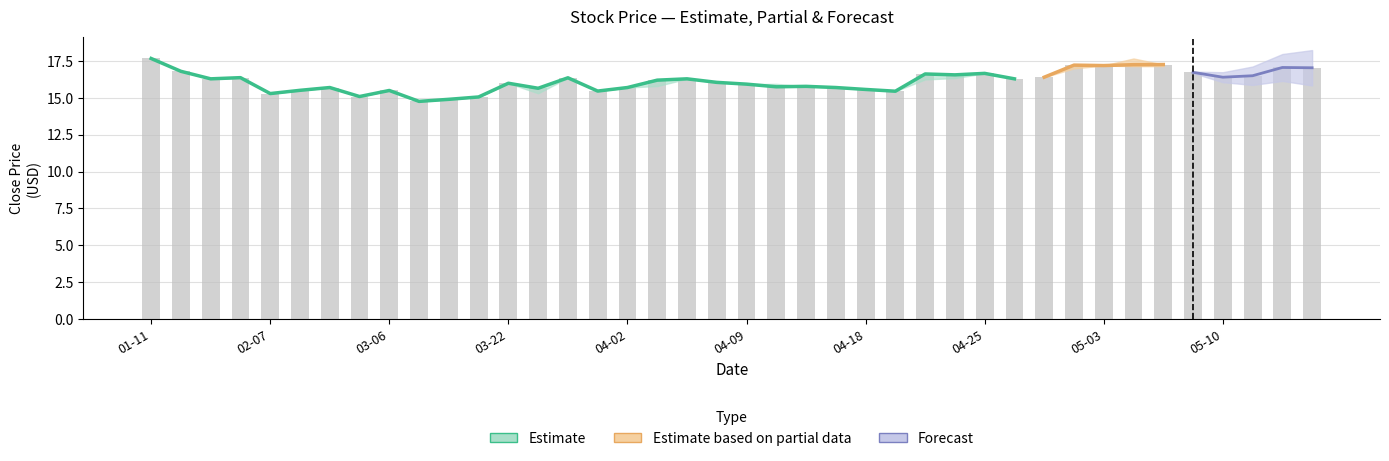

The chart shows a value of 17.1 at 38. True or false?

True